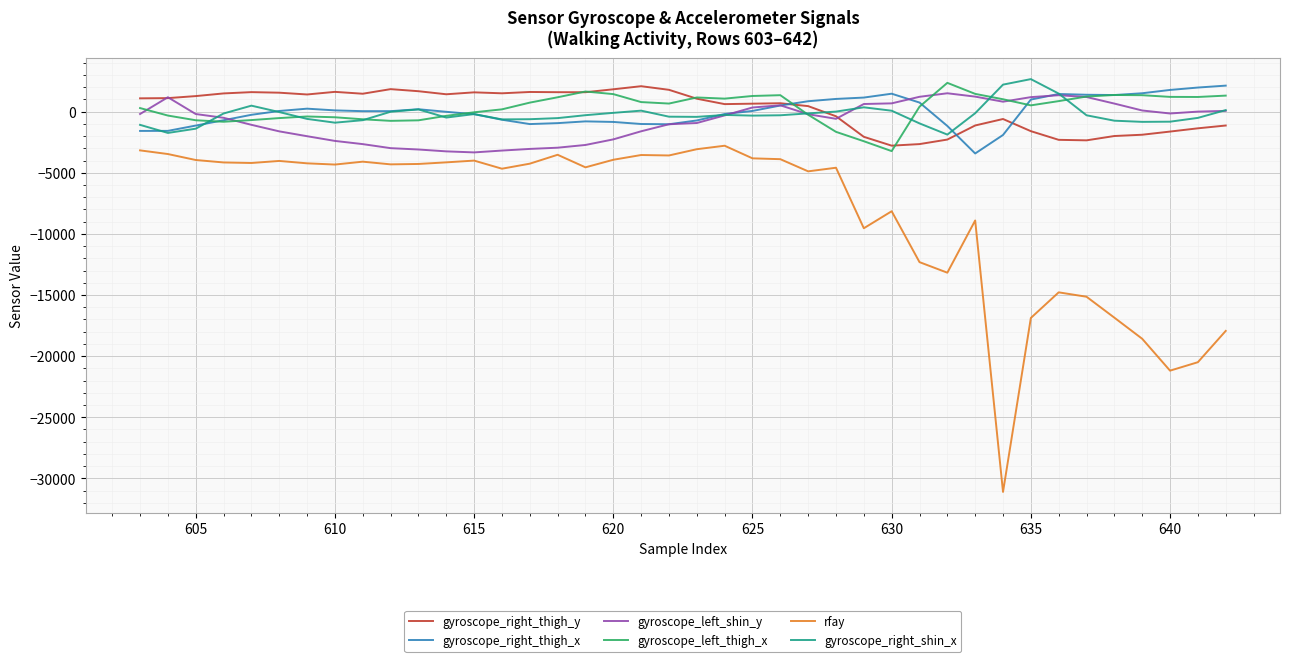

What is the smallest value displayed?

-31116